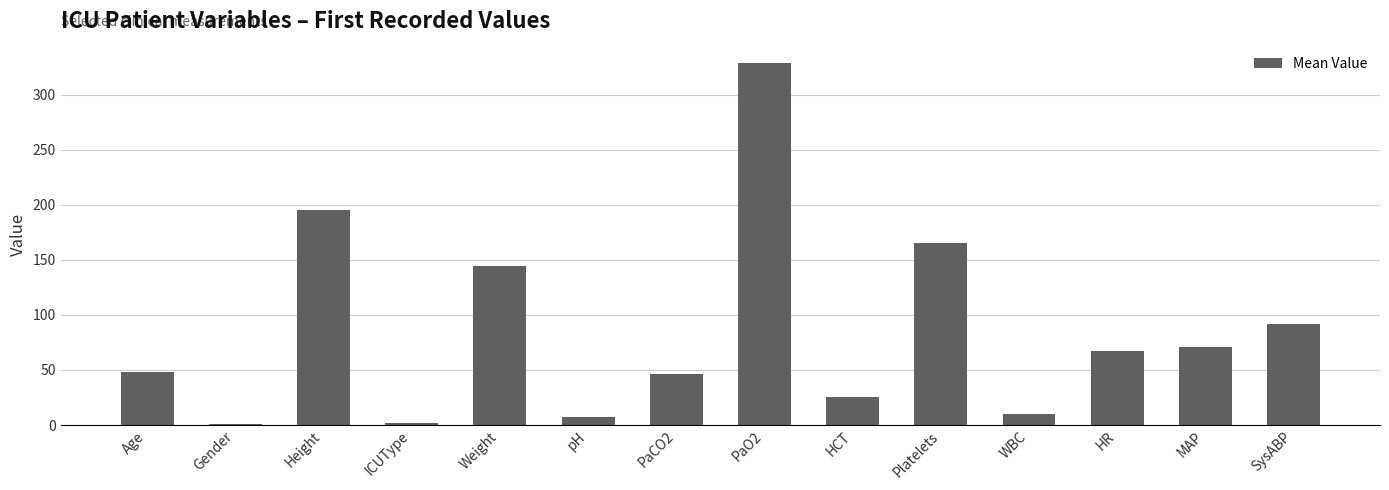

What is the difference between the values at Weight and HR?

77.5